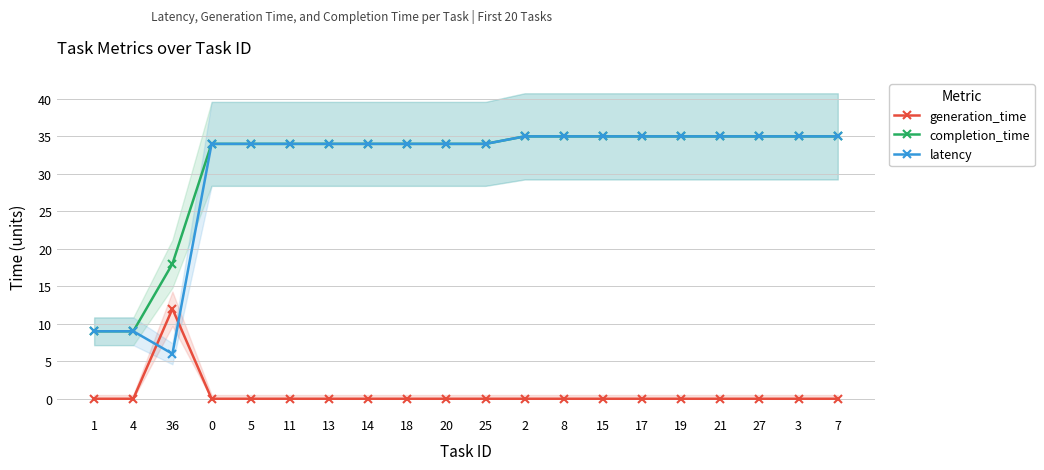

True or false: generation_time and completion_time intersect in this chart.

False